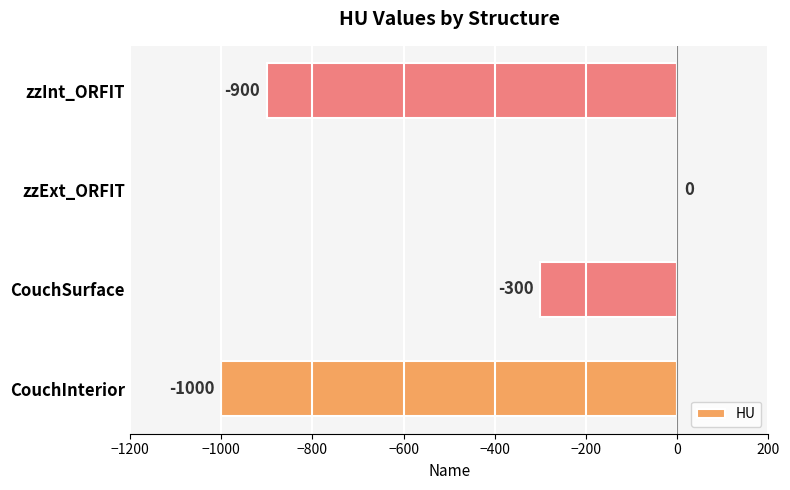

Which has a higher value, zzExt_ORFIT or zzInt_ORFIT?

zzExt_ORFIT